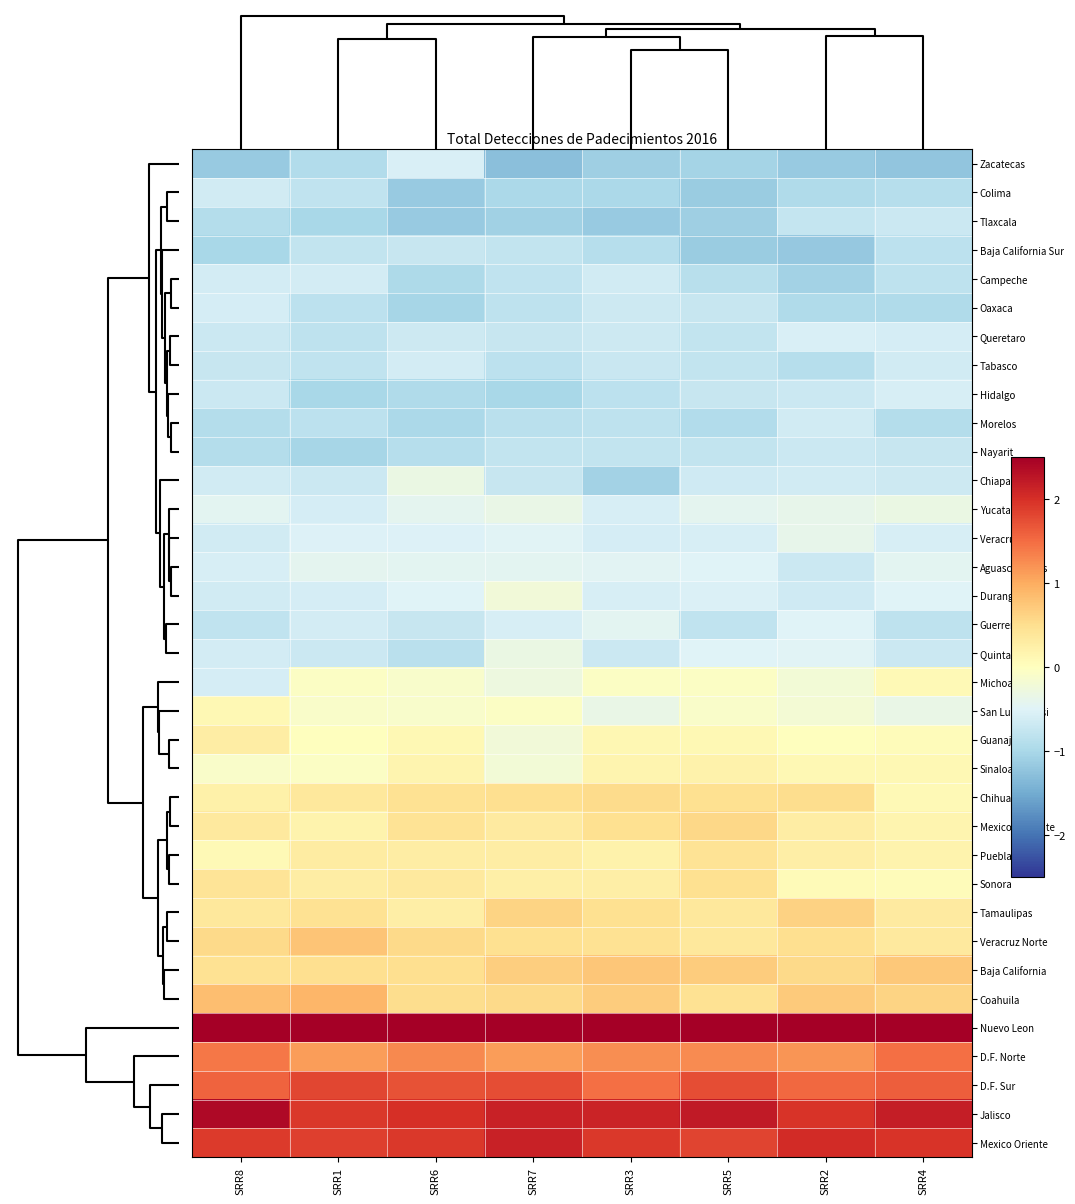

Reading right to left, list all the values displayed in this chart.

Zacatecas: SRR4=-1.2	SRR2=-1.2	SRR5=-1.1	SRR3=-1.1	SRR7=-1.3	SRR6=-0.6	SRR1=-0.9	SRR8=-1.2
Colima: SRR4=-0.9	SRR2=-0.9	SRR5=-1.1	SRR3=-1.0	SRR7=-1.0	SRR6=-1.2	SRR1=-0.8	SRR8=-0.6
Tlaxcala: SRR4=-0.7	SRR2=-0.7	SRR5=-1.1	SRR3=-1.2	SRR7=-1.1	SRR6=-1.2	SRR1=-1.0	SRR8=-0.9
Baja California Sur: SRR4=-0.8	SRR2=-1.2	SRR5=-1.1	SRR3=-0.9	SRR7=-0.8	SRR6=-0.7	SRR1=-0.8	SRR8=-1.0
Campeche: SRR4=-0.8	SRR2=-1.1	SRR5=-0.9	SRR3=-0.6	SRR7=-0.8	SRR6=-1.0	SRR1=-0.6	SRR8=-0.6
Oaxaca: SRR4=-0.9	SRR2=-0.9	SRR5=-0.7	SRR3=-0.7	SRR7=-0.8	SRR6=-1.0	SRR1=-0.8	SRR8=-0.6
Queretaro: SRR4=-0.6	SRR2=-0.6	SRR5=-0.8	SRR3=-0.7	SRR7=-0.7	SRR6=-0.7	SRR1=-0.8	SRR8=-0.7
Tabasco: SRR4=-0.6	SRR2=-0.9	SRR5=-0.8	SRR3=-0.7	SRR7=-0.8	SRR6=-0.6	SRR1=-0.8	SRR8=-0.7
Hidalgo: SRR4=-0.6	SRR2=-0.7	SRR5=-0.7	SRR3=-0.8	SRR7=-1.0	SRR6=-0.9	SRR1=-1.0	SRR8=-0.7
Morelos: SRR4=-0.9	SRR2=-0.6	SRR5=-0.9	SRR3=-0.8	SRR7=-0.9	SRR6=-1.0	SRR1=-0.8	SRR8=-0.9
Nayarit: SRR4=-0.7	SRR2=-0.7	SRR5=-0.8	SRR3=-0.8	SRR7=-0.8	SRR6=-0.9	SRR1=-1.0	SRR8=-0.9
Chiapas: SRR4=-0.7	SRR2=-0.6	SRR5=-0.7	SRR3=-1.1	SRR7=-0.7	SRR6=-0.3	SRR1=-0.7	SRR8=-0.6
Yucatan: SRR4=-0.3	SRR2=-0.4	SRR5=-0.4	SRR3=-0.6	SRR7=-0.3	SRR6=-0.4	SRR1=-0.6	SRR8=-0.4
Veracruz Sur: SRR4=-0.6	SRR2=-0.4	SRR5=-0.6	SRR3=-0.6	SRR7=-0.5	SRR6=-0.5	SRR1=-0.5	SRR8=-0.6
Aguascalientes: SRR4=-0.4	SRR2=-0.7	SRR5=-0.5	SRR3=-0.5	SRR7=-0.4	SRR6=-0.4	SRR1=-0.4	SRR8=-0.6
Durango: SRR4=-0.5	SRR2=-0.7	SRR5=-0.5	SRR3=-0.6	SRR7=-0.2	SRR6=-0.5	SRR1=-0.6	SRR8=-0.6
Guerrero: SRR4=-0.8	SRR2=-0.5	SRR5=-0.8	SRR3=-0.4	SRR7=-0.6	SRR6=-0.7	SRR1=-0.6	SRR8=-0.8
Quintana Roo: SRR4=-0.7	SRR2=-0.5	SRR5=-0.5	SRR3=-0.7	SRR7=-0.3	SRR6=-0.9	SRR1=-0.7	SRR8=-0.6
Michoacan: SRR4=0.1	SRR2=-0.2	SRR5=-0.1	SRR3=-0.1	SRR7=-0.3	SRR6=-0.1	SRR1=-0.0	SRR8=-0.6
San Luis Potosi: SRR4=-0.4	SRR2=-0.2	SRR5=-0.1	SRR3=-0.3	SRR7=-0.0	SRR6=-0.1	SRR1=-0.1	SRR8=0.1
Guanajuato: SRR4=0.0	SRR2=0.0	SRR5=0.1	SRR3=0.1	SRR7=-0.2	SRR6=0.1	SRR1=0.0	SRR8=0.3
Sinaloa: SRR4=0.1	SRR2=0.1	SRR5=0.2	SRR3=0.2	SRR7=-0.2	SRR6=0.2	SRR1=-0.0	SRR8=-0.1
Chihuahua: SRR4=0.1	SRR2=0.5	SRR5=0.5	SRR3=0.5	SRR7=0.5	SRR6=0.5	SRR1=0.4	SRR8=0.2
Mexico Poniente: SRR4=0.2	SRR2=0.3	SRR5=0.6	SRR3=0.5	SRR7=0.3	SRR6=0.4	SRR1=0.2	SRR8=0.3
Puebla: SRR4=0.2	SRR2=0.3	SRR5=0.4	SRR3=0.2	SRR7=0.3	SRR6=0.3	SRR1=0.3	SRR8=0.1
Sonora: SRR4=0.0	SRR2=0.1	SRR5=0.5	SRR3=0.3	SRR7=0.2	SRR6=0.4	SRR1=0.3	SRR8=0.4
Tamaulipas: SRR4=0.3	SRR2=0.6	SRR5=0.4	SRR3=0.5	SRR7=0.6	SRR6=0.3	SRR1=0.5	SRR8=0.4
Veracruz Norte: SRR4=0.3	SRR2=0.5	SRR5=0.4	SRR3=0.4	SRR7=0.5	SRR6=0.6	SRR1=0.8	SRR8=0.6
Baja California: SRR4=0.7	SRR2=0.6	SRR5=0.7	SRR3=0.8	SRR7=0.7	SRR6=0.5	SRR1=0.5	SRR8=0.5
Coahuila: SRR4=0.6	SRR2=0.7	SRR5=0.5	SRR3=0.7	SRR7=0.5	SRR6=0.5	SRR1=0.9	SRR8=0.8
Nuevo Leon: SRR4=3.2	SRR2=3.2	SRR5=2.9	SRR3=3.1	SRR7=3.0	SRR6=3.2	SRR1=3.2	SRR8=3.0
D.F. Norte: SRR4=1.5	SRR2=1.2	SRR5=1.3	SRR3=1.2	SRR7=1.1	SRR6=1.3	SRR1=1.1	SRR8=1.4
D.F. Sur: SRR4=1.6	SRR2=1.5	SRR5=1.8	SRR3=1.5	SRR7=1.7	SRR6=1.7	SRR1=1.8	SRR8=1.6
Jalisco: SRR4=2.2	SRR2=2.0	SRR5=2.2	SRR3=2.1	SRR7=2.1	SRR6=2.0	SRR1=1.9	SRR8=2.4
Mexico Oriente: SRR4=2.0	SRR2=2.0	SRR5=1.8	SRR3=1.9	SRR7=2.1	SRR6=1.9	SRR1=1.9	SRR8=1.9